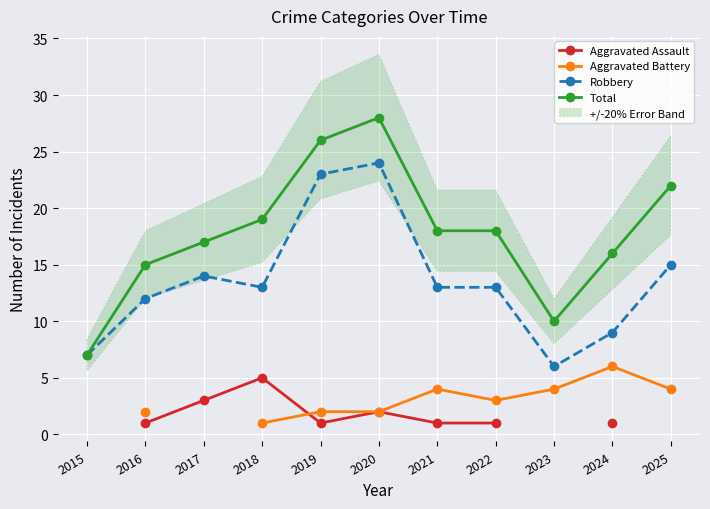

True or false: Robbery and Aggravated Assault intersect in this chart.

False